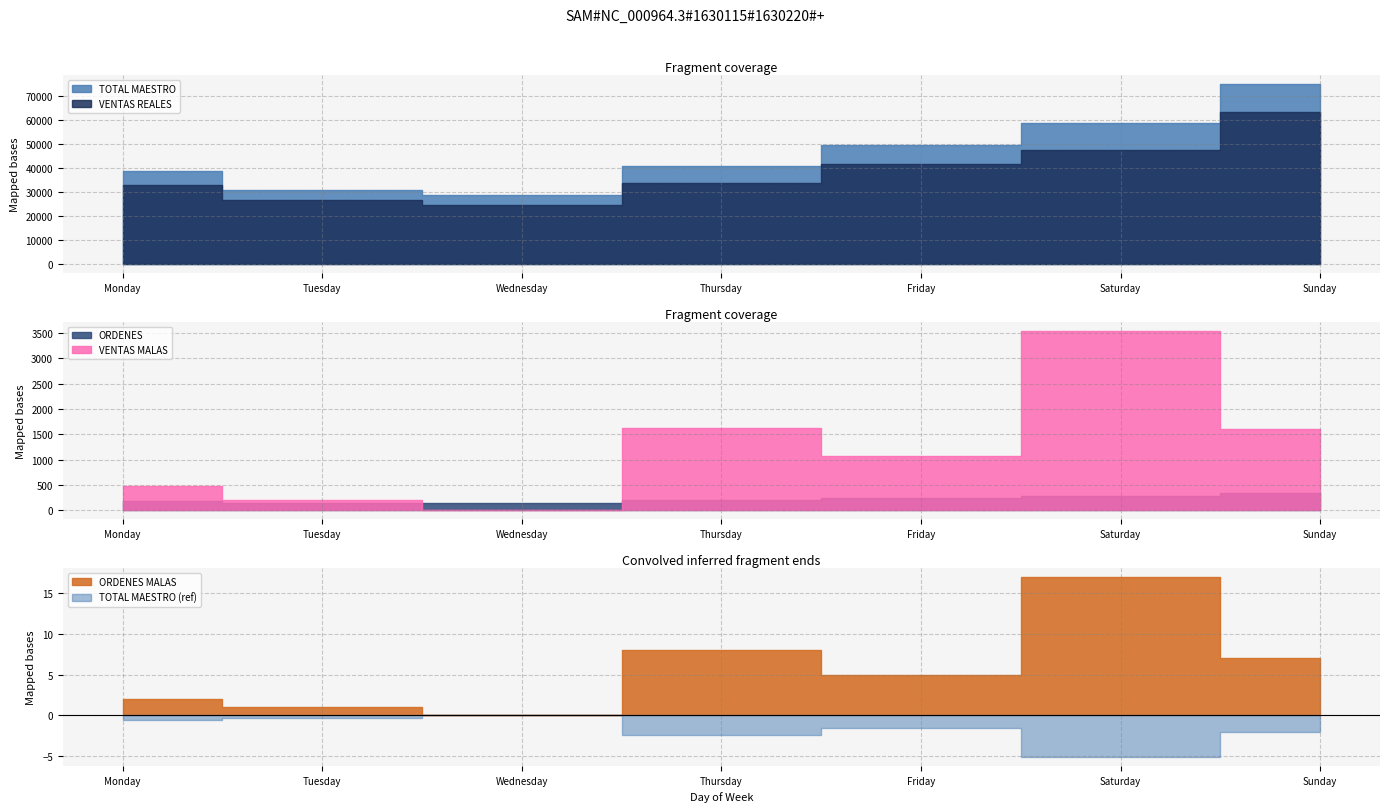

True or false: VENTAS REALES has more than 0 points higher than both neighbors.

False